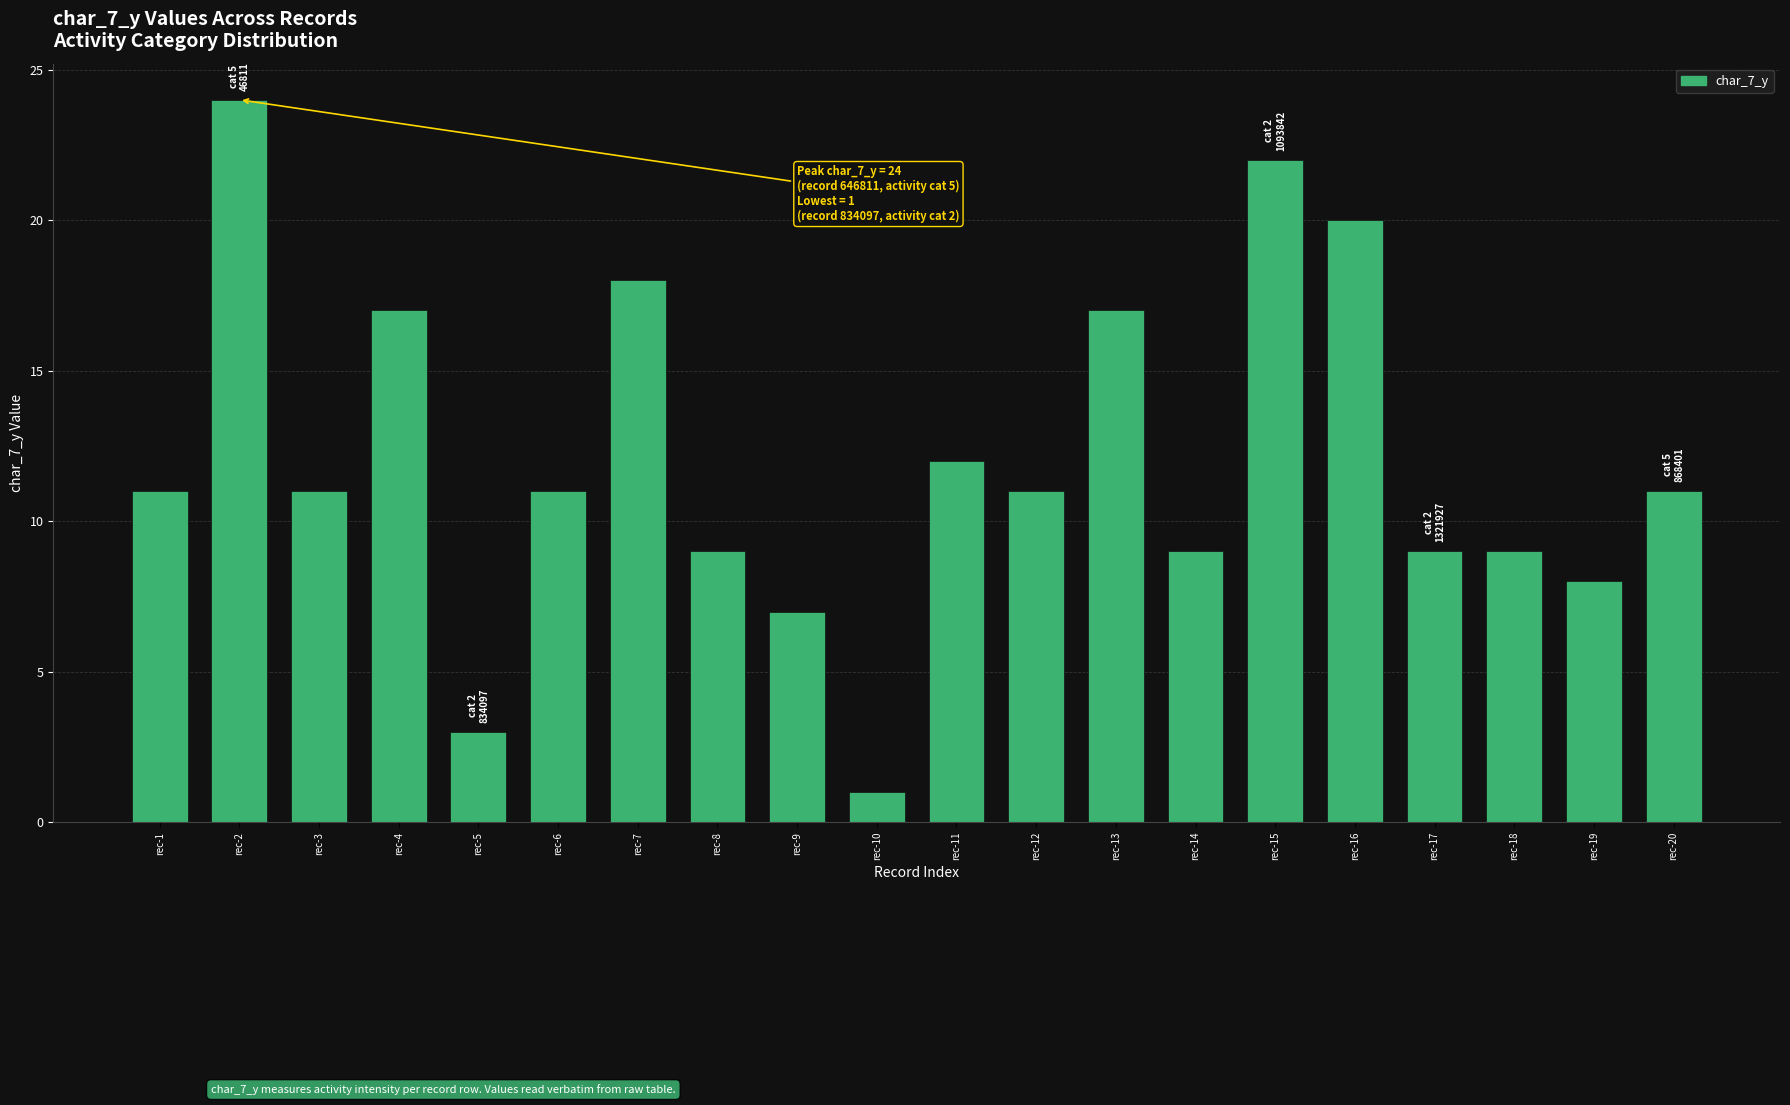

What is the value of the 16th bar from the left?

20